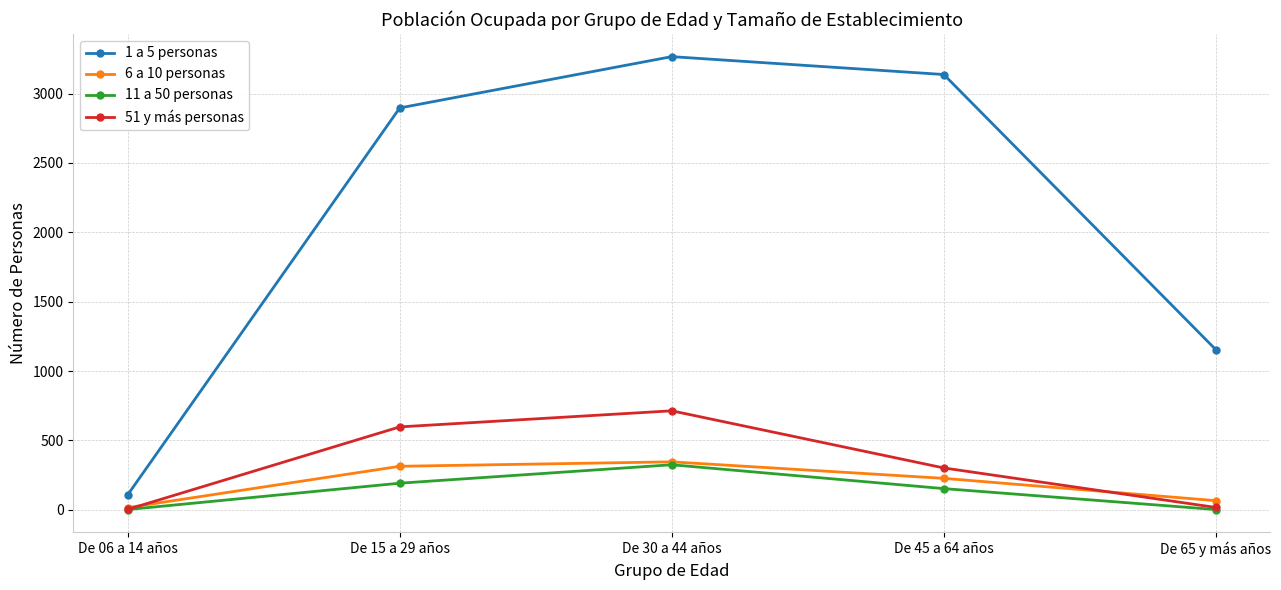

True or false: 1 a 5 personas and 6 a 10 personas intersect in this chart.

False